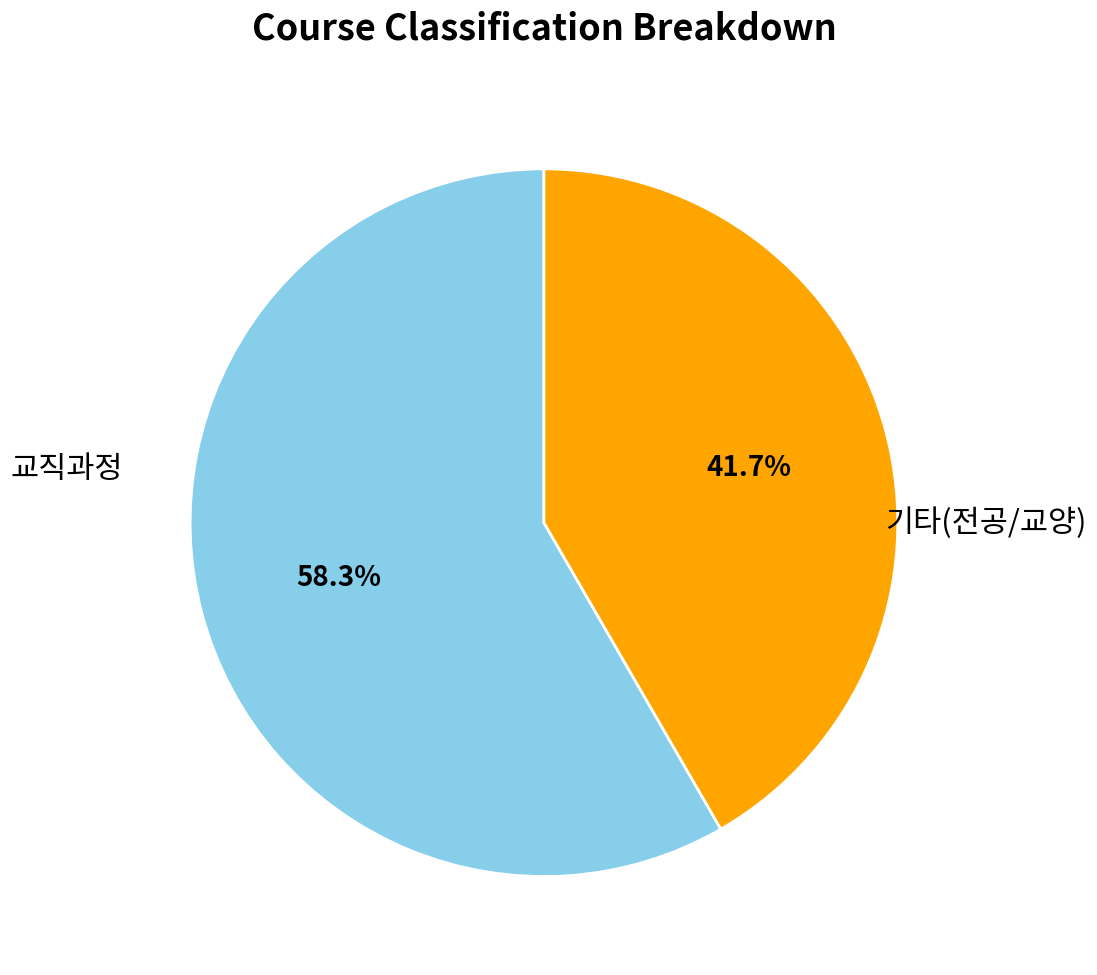

How many segments does this pie chart have?

2